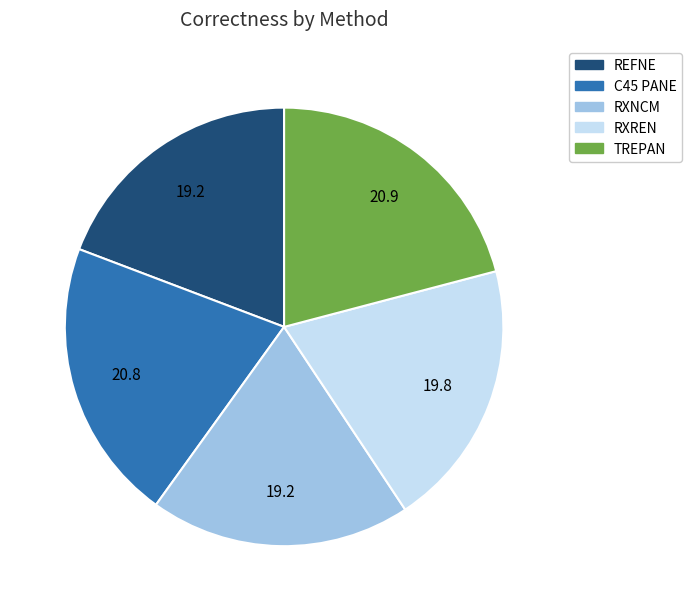

Is it true that RXNCM is 19% of the pie?

True